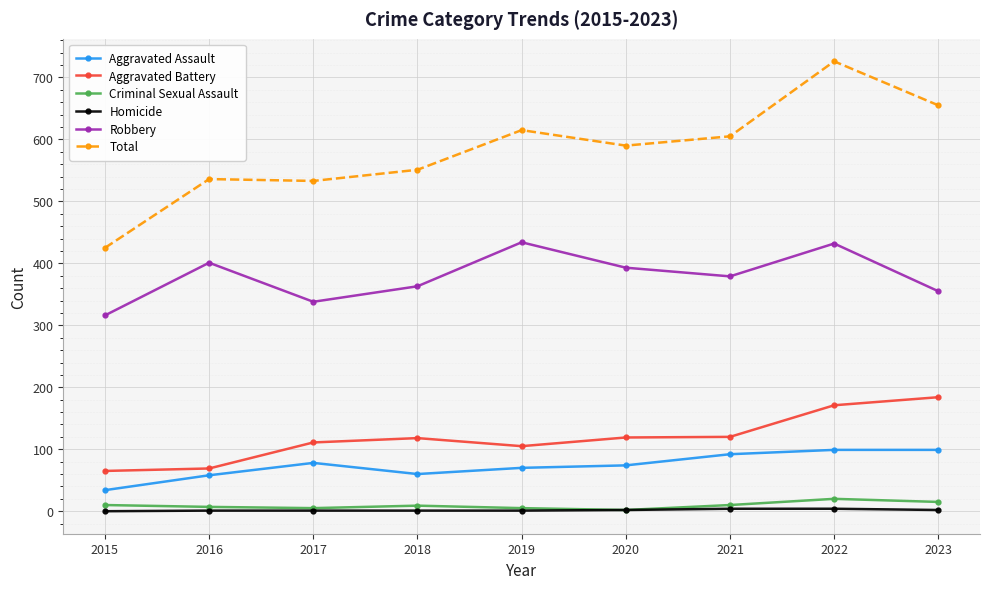

At which category does Robbery reach its first local peak?

2016